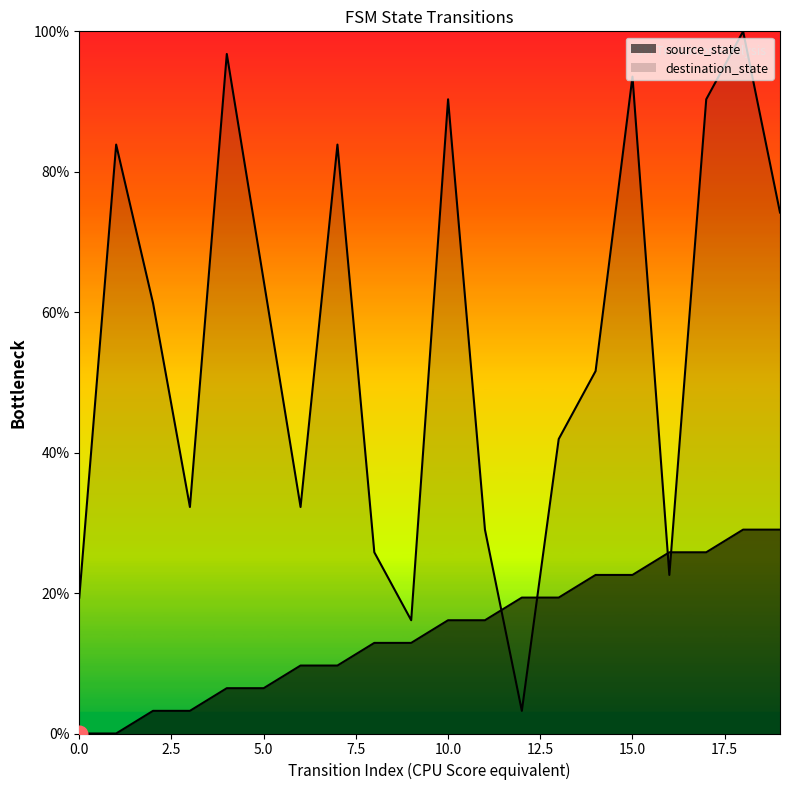

What is the difference between the highest and lowest values at 11?

12.9